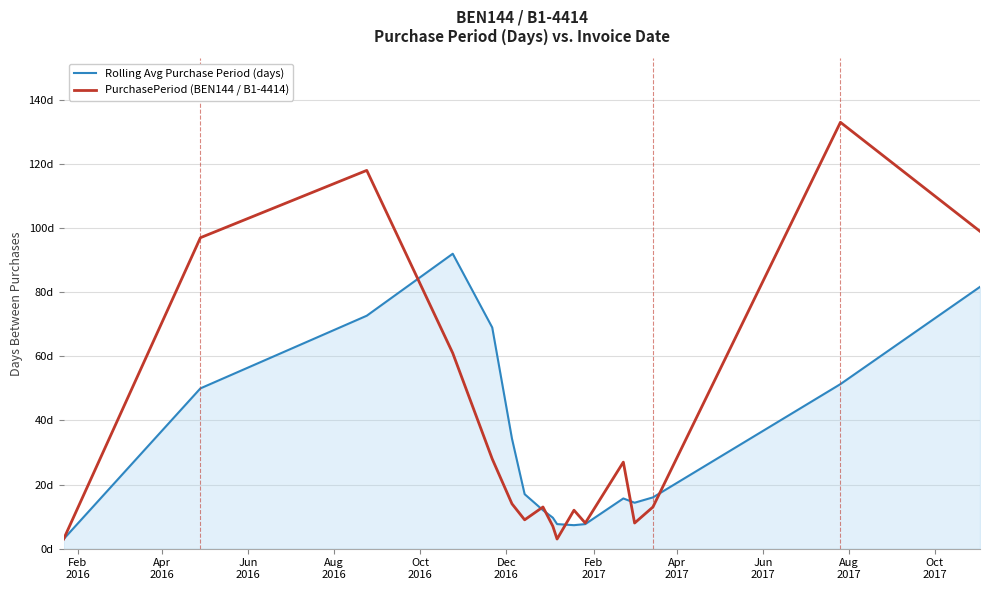

Does the chart display data point markers on the line(s)?

No